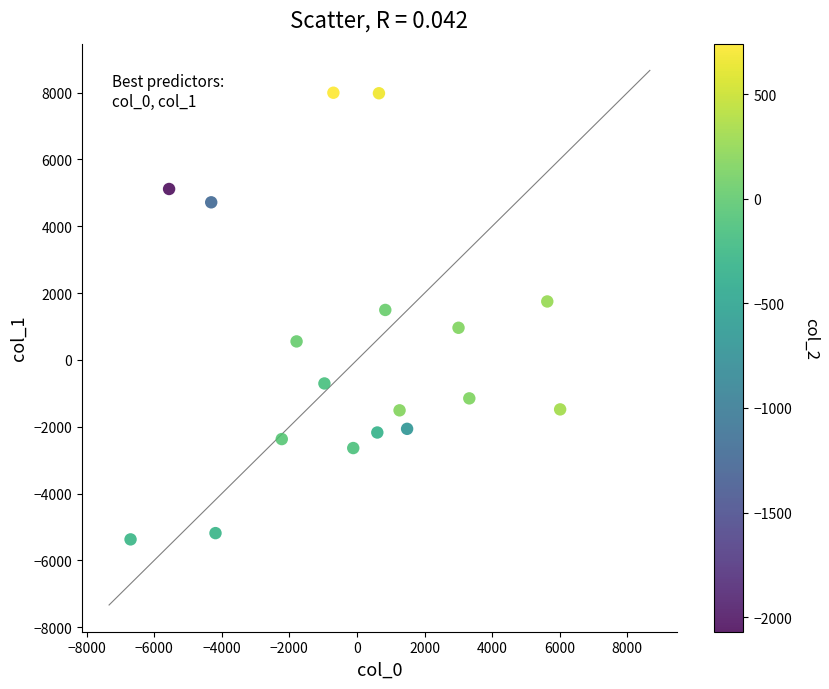

What is the range of X values (max minus min)?

12710.7